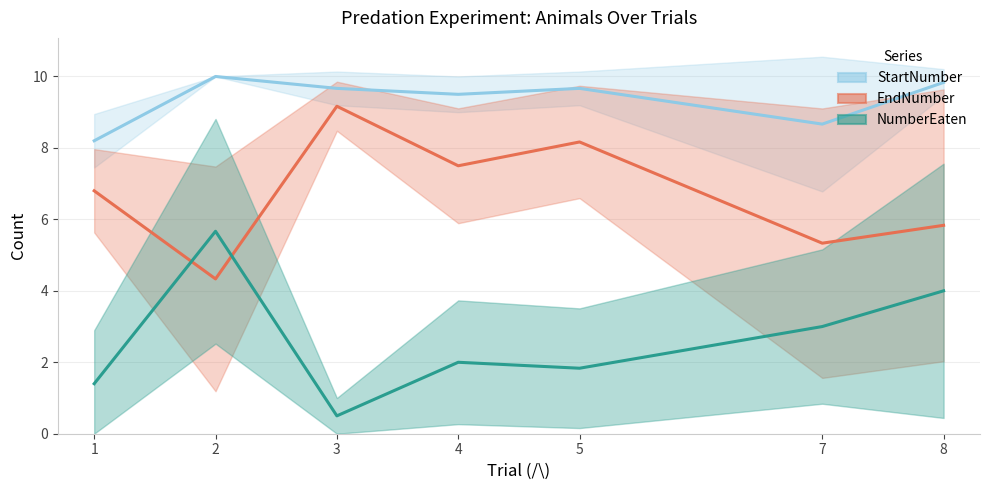

What is the sum of the EndNumber values at 4 and 2?

11.8